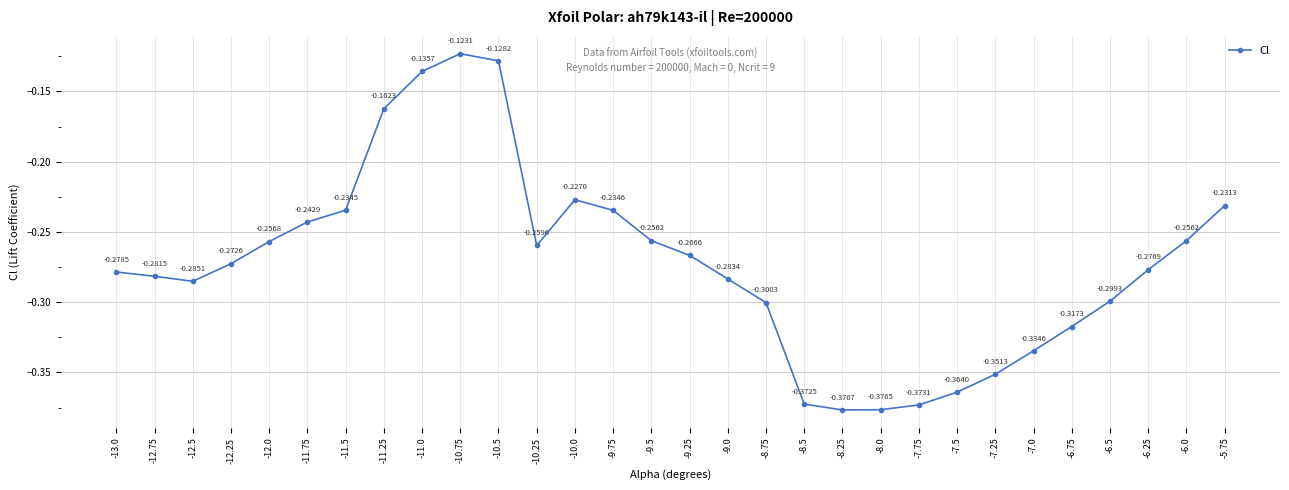

True or false: there are more than 2 points higher than both neighbors.

False